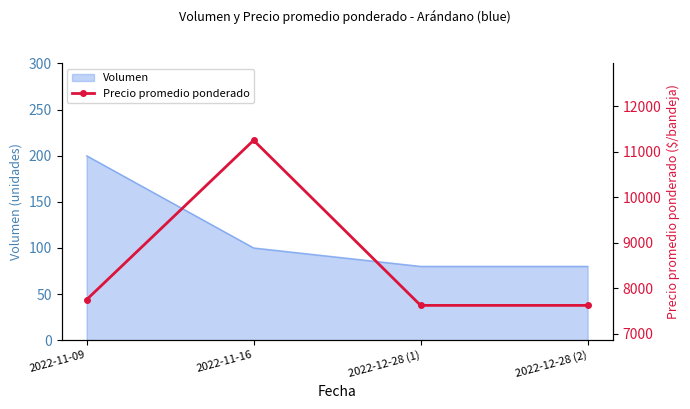

What is the ratio of the value at 2022-11-16 to the value at 2022-12-28 (2)?

1.5